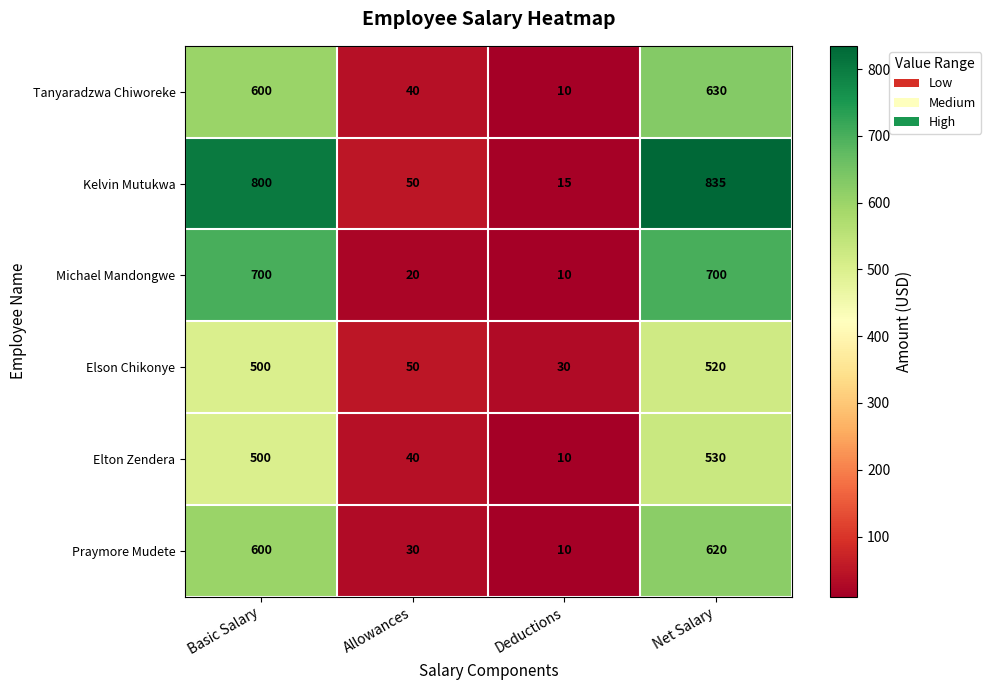

Reading left to right, what are all the values shown in this chart?

Tanyaradzwa Chiworeke: 600	40	10	630
Kelvin Mutukwa: 800	50	15	835
Michael Mandongwe: 700	20	10	700
Elson Chikonye: 500	50	30	520
Elton Zendera: 500	40	10	530
Praymore Mudete: 600	30	10	620